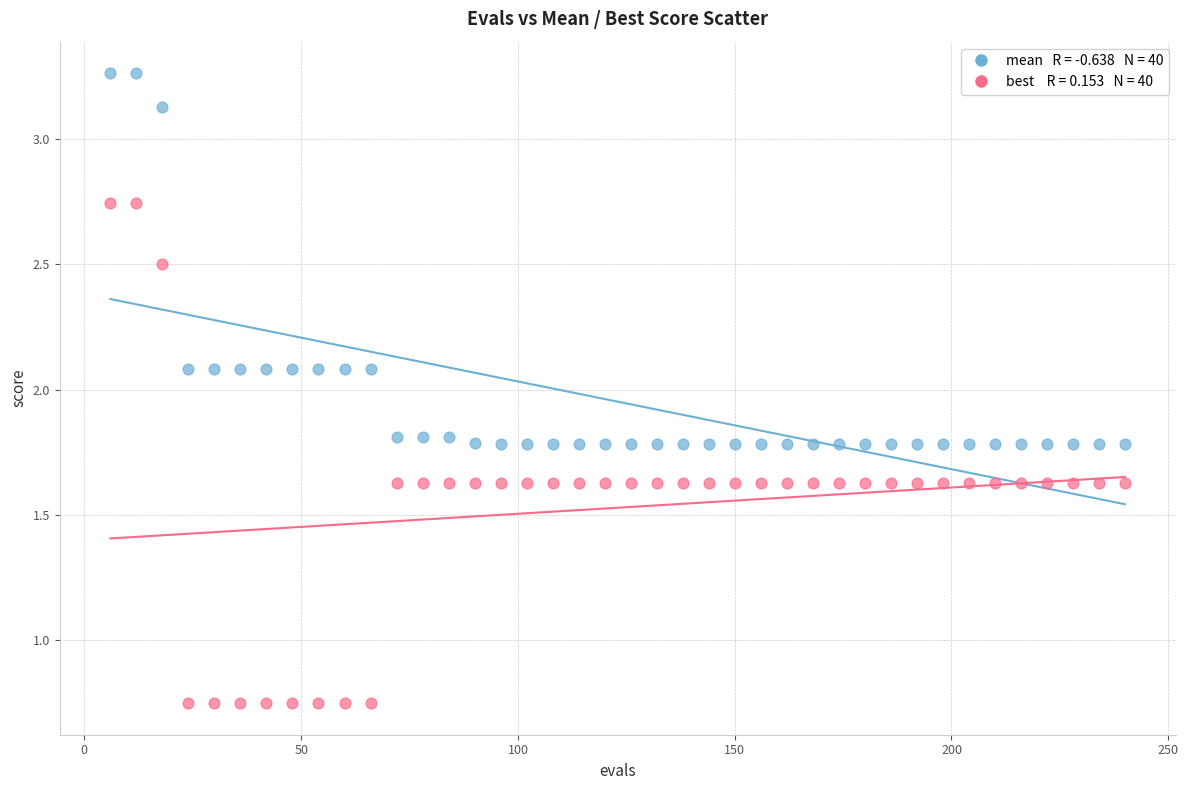

Across all data points, what is the range of X values (max minus min)?

234.0